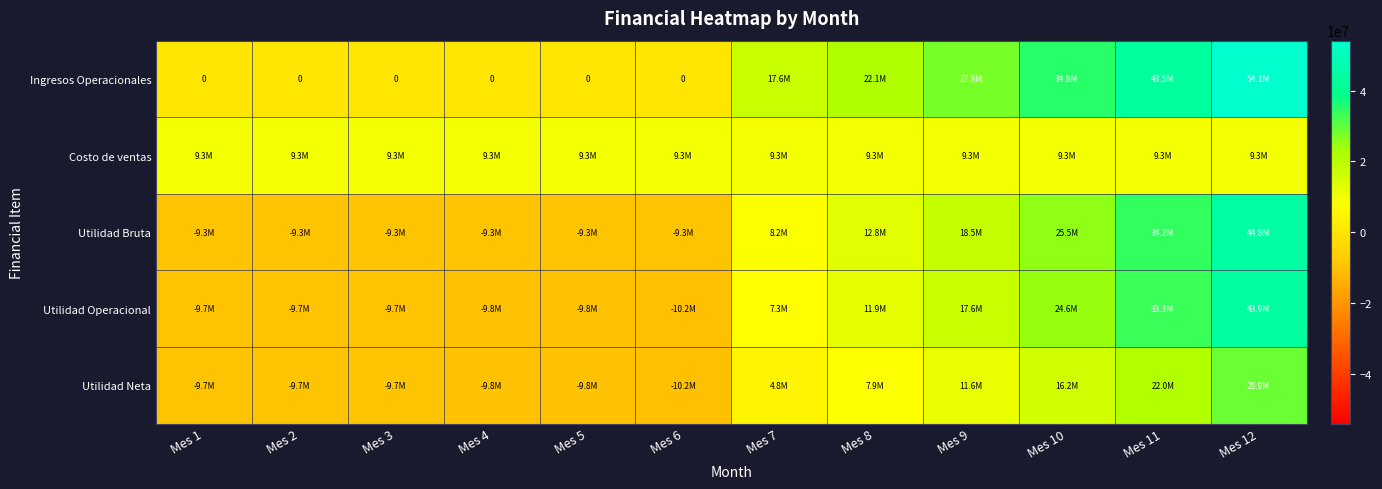

What is the difference between the second highest and minimum values in the Utilidad Neta series?

32194873.9